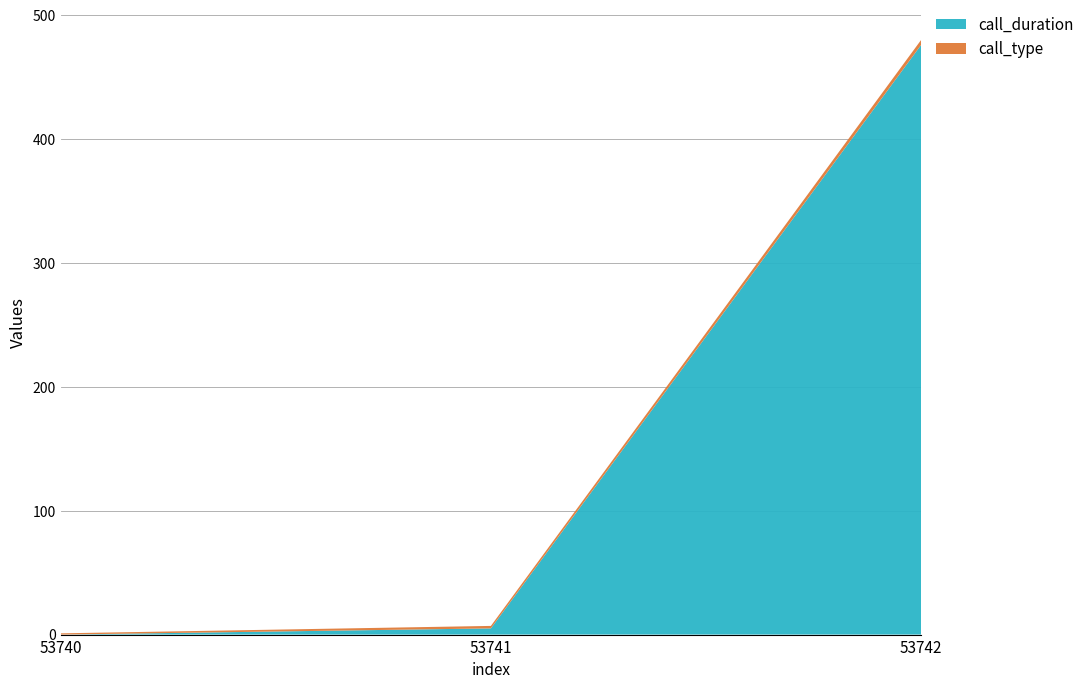

Reading right to left, transcribe all the data shown in this chart.

call_duration: 53742=476	53741=5	53740=0
call_type: 53742=4	53741=2	53740=1